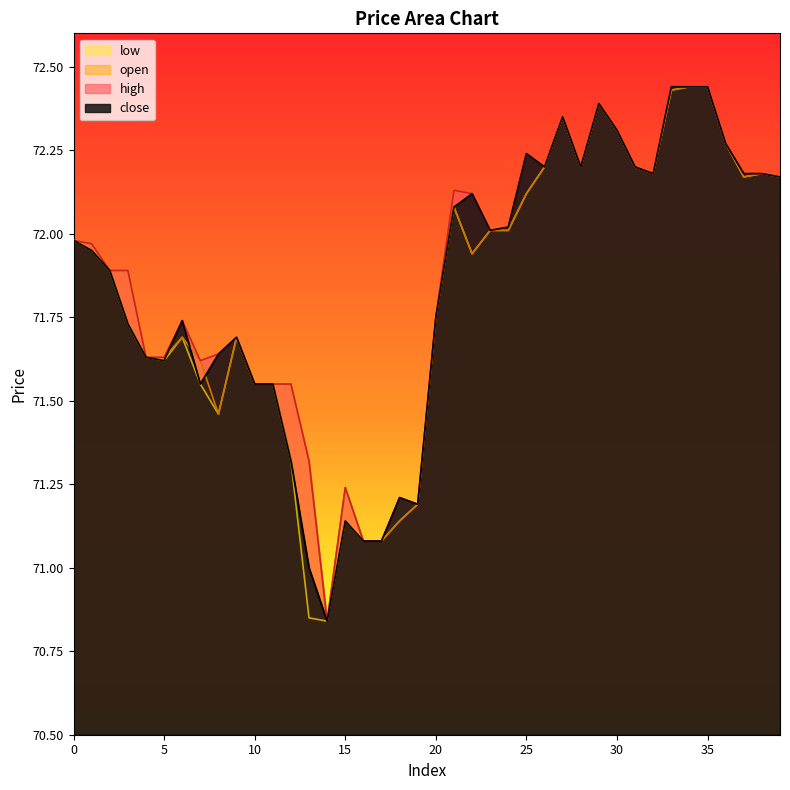

Where is the first local maximum for high?

6